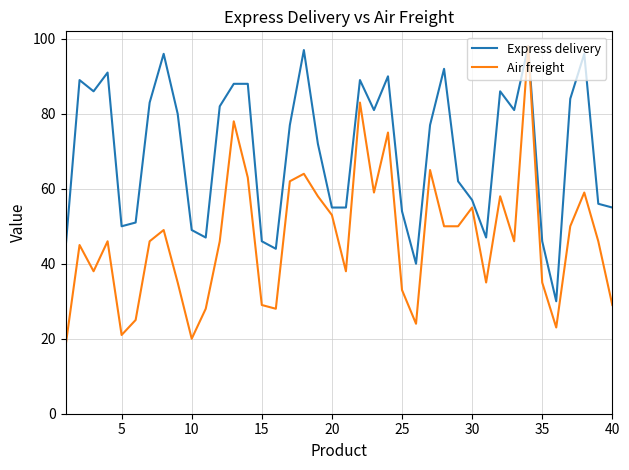

What is the lowest value of the Express delivery series?

30